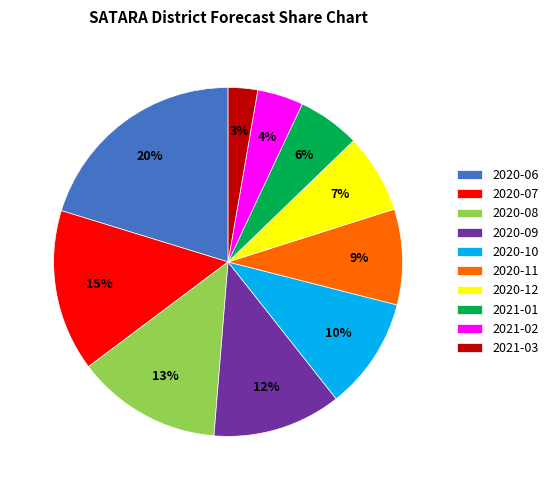

Is it true that 2020-11 is 9% of the pie?

True